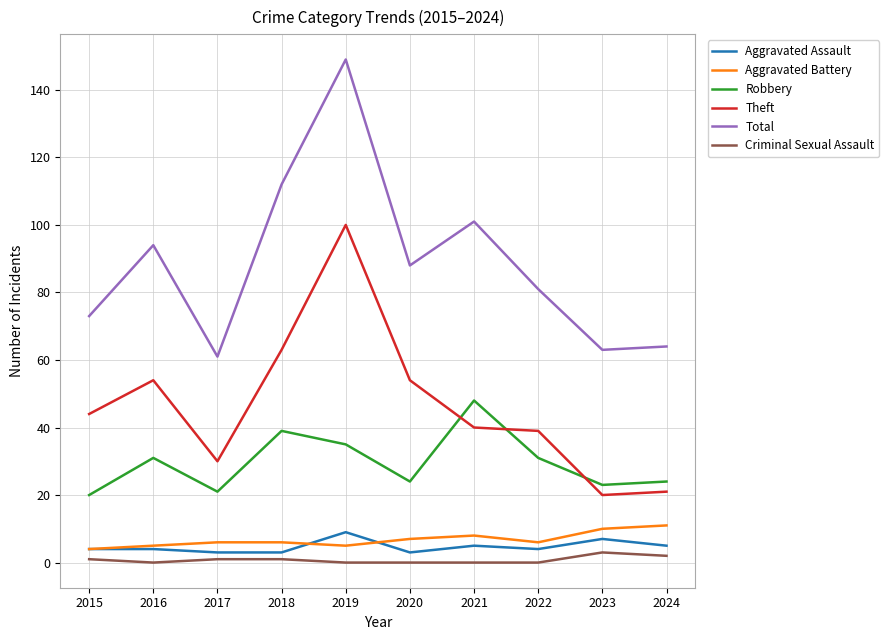

Is this an area chart (filled region under the line)?

No